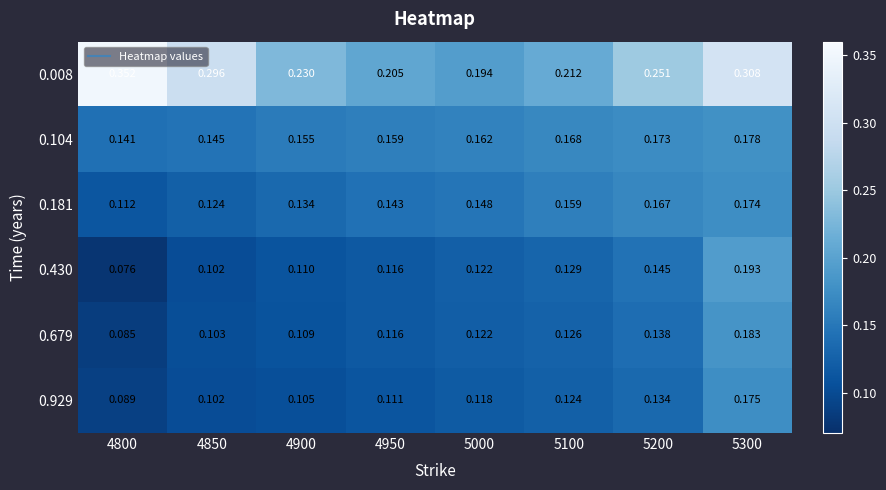

Rank the series at 4900 from highest to lowest value.

0.008, 0.104, 0.181, 0.430, 0.679, 0.929